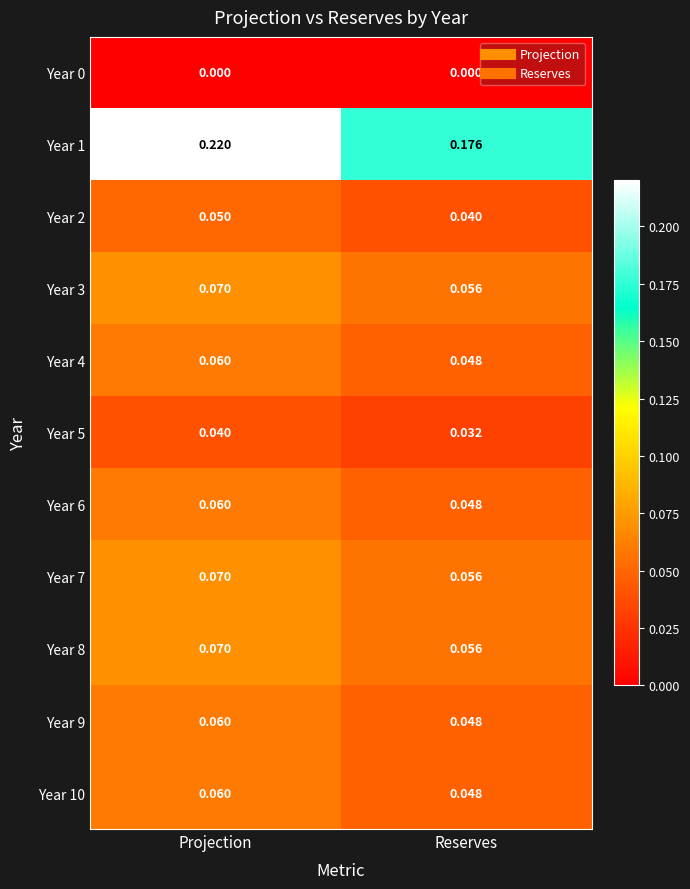

Count the number of data series in this chart.

11